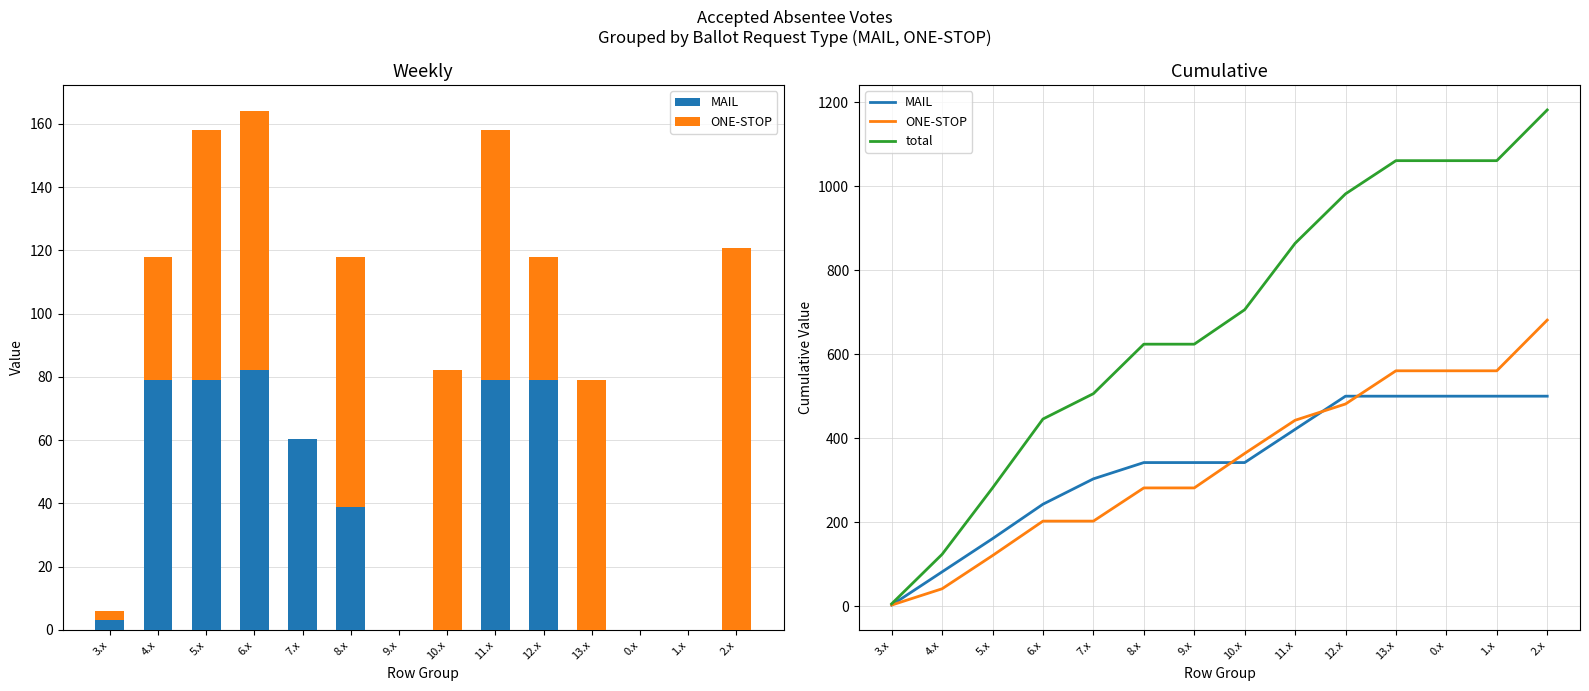

List the series in order of their peak value, lowest first.

MAIL, ONE-STOP, total